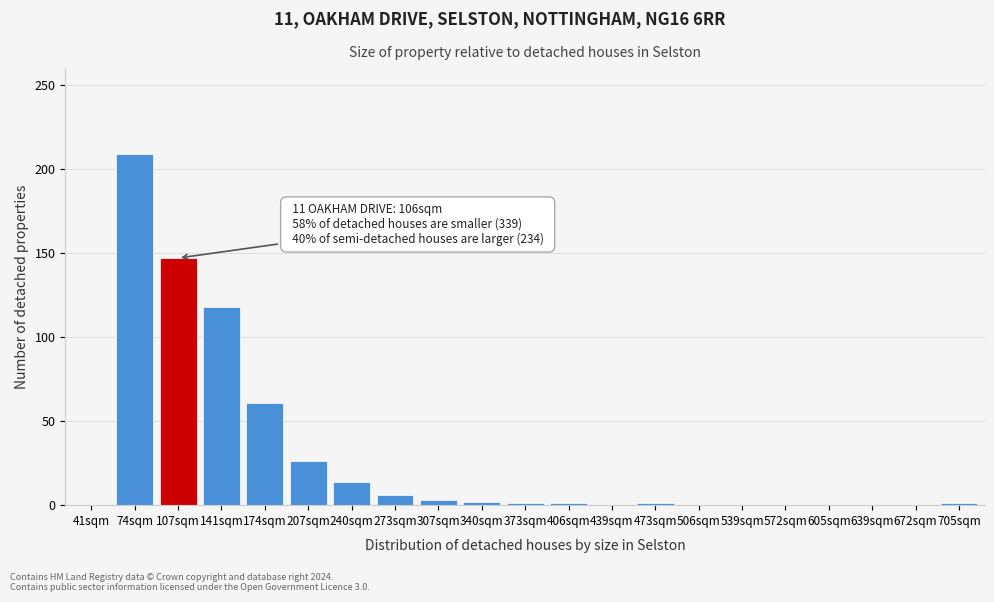

Is it true that the value at 605sqm is 102?

False